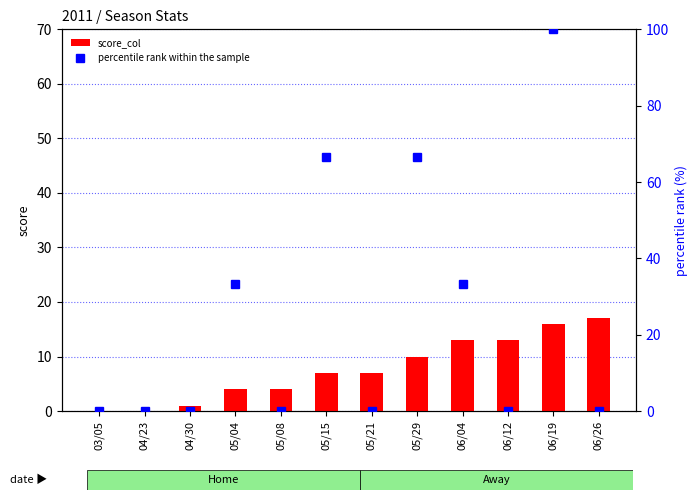

List the labels in order of percentile rank within the sample value, smallest first.

03/05, 04/23, 04/30, 05/08, 05/21, 06/12, 06/26, 05/04, 06/04, 05/15, 05/29, 06/19